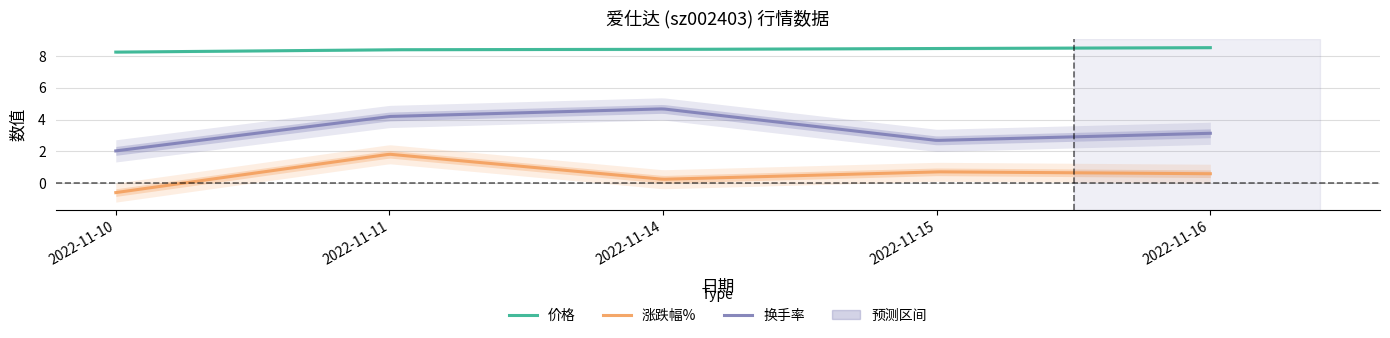

What are all the series names shown in the legend?

价格, 涨跌幅%, 换手率